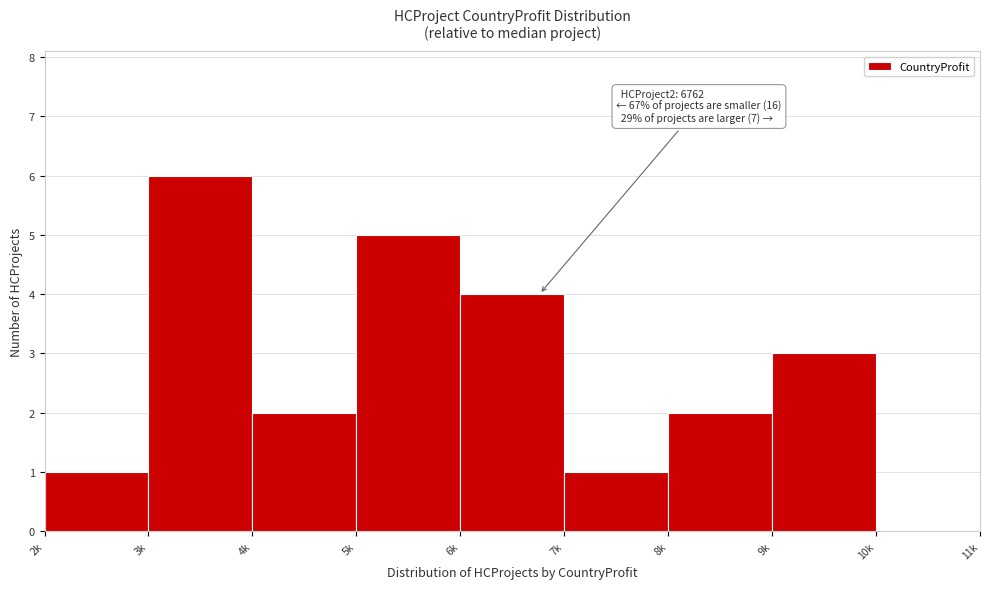

Reading left to right, what are all the values shown in this chart?

2k=1	3k=6	4k=2	5k=5	6k=4	7k=1	8k=2	9k=3	10k=0